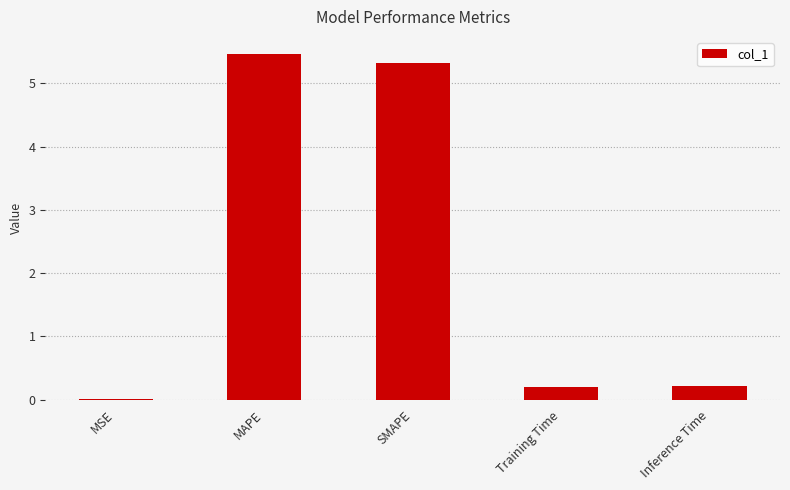

Read the value at MAPE.

5.5